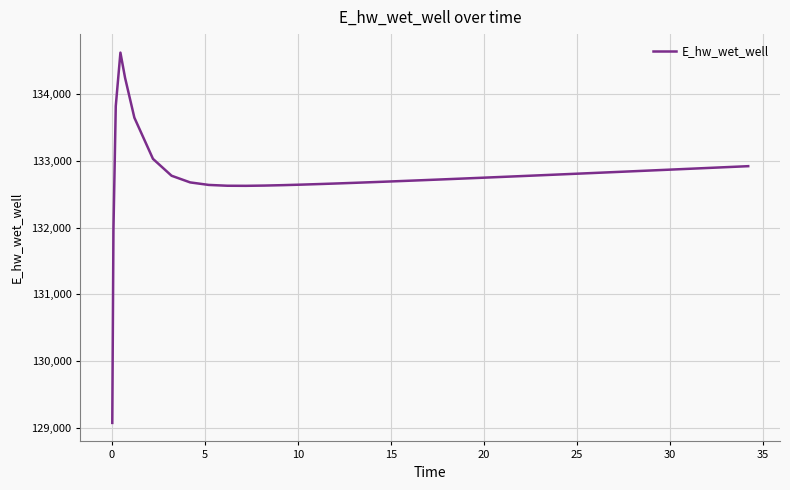

How many lines are shown in the chart?

1